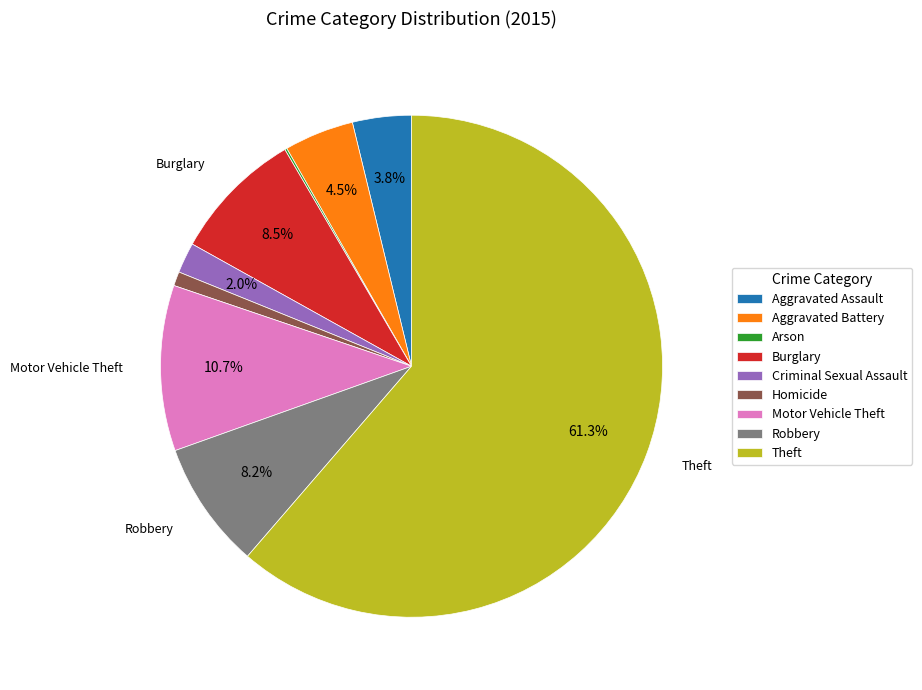

What is the ratio of the value at Motor Vehicle Theft to the value at Criminal Sexual Assault?

5.4